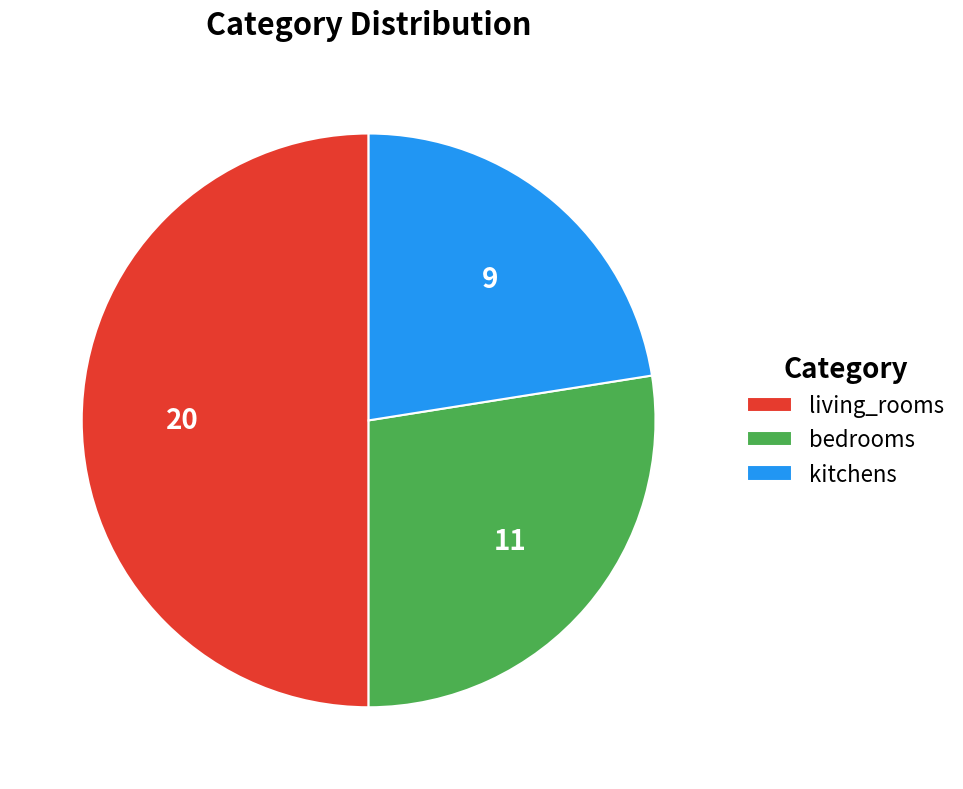

Rank the categories by value from lowest to highest.

kitchens, bedrooms, living_rooms